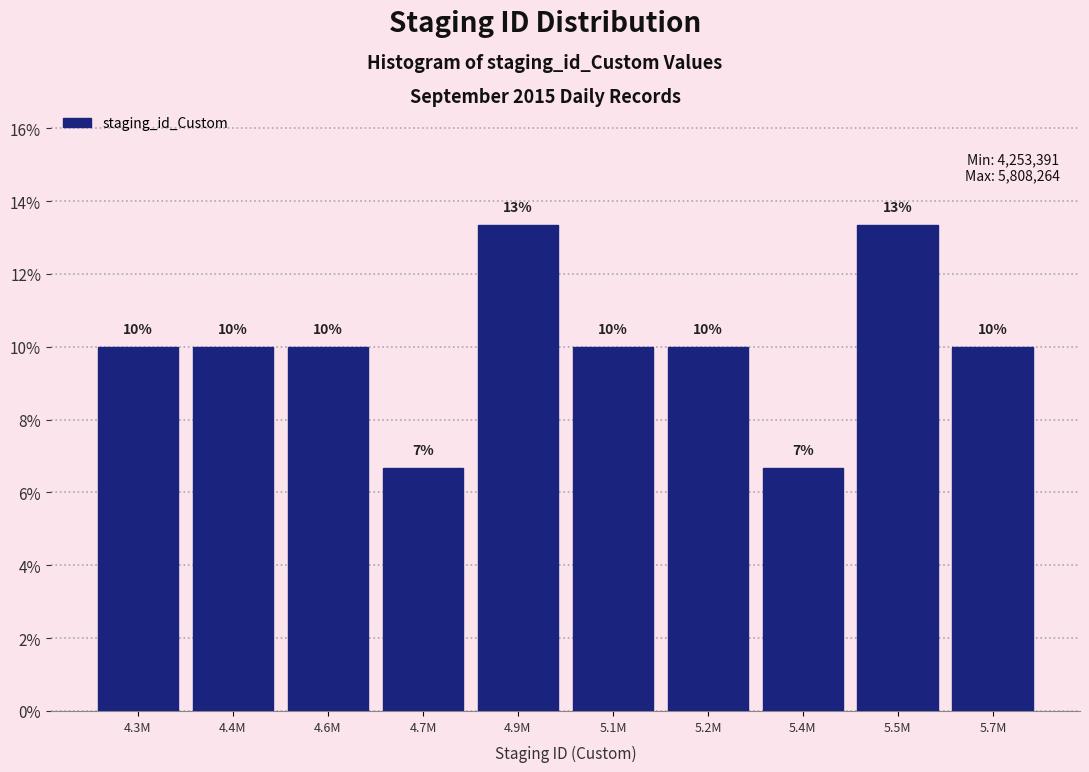

The value at 5.2M is 2.2. True or false?

False